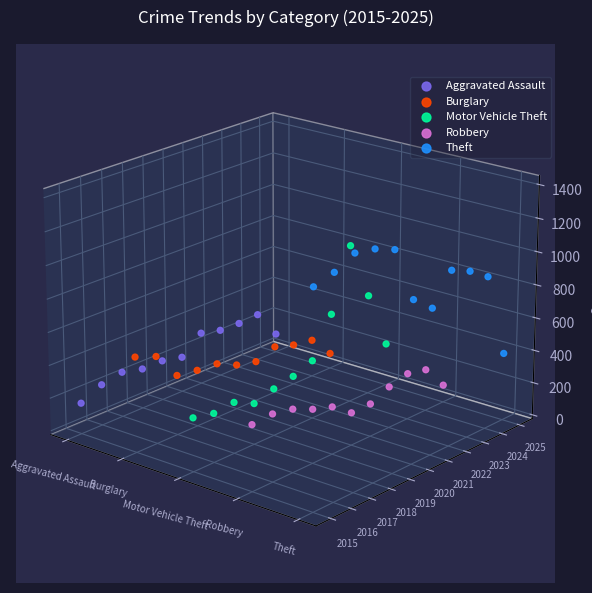

Which series reaches the minimum Y coordinate?

Robbery